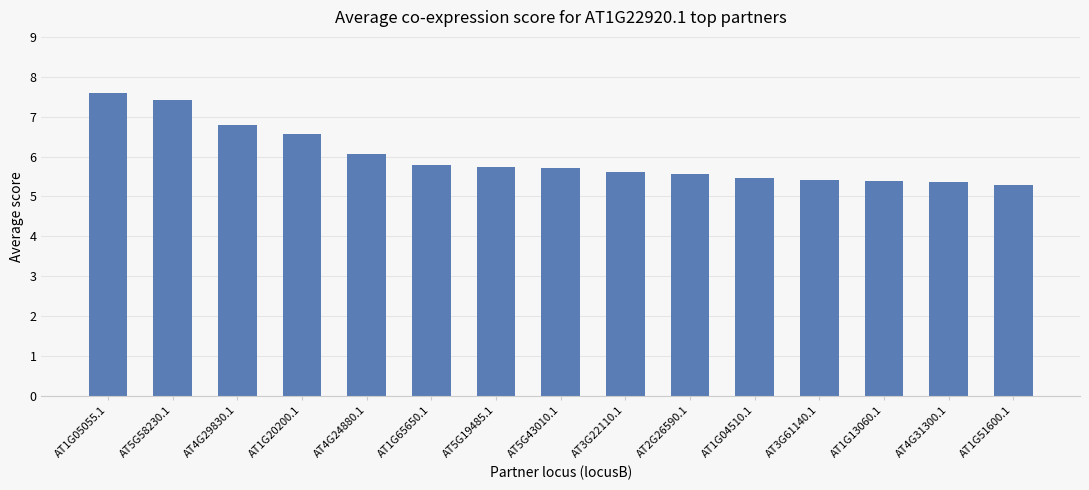

What is the ratio of the value at AT5G19485.1 to the value at AT4G31300.1?

1.1